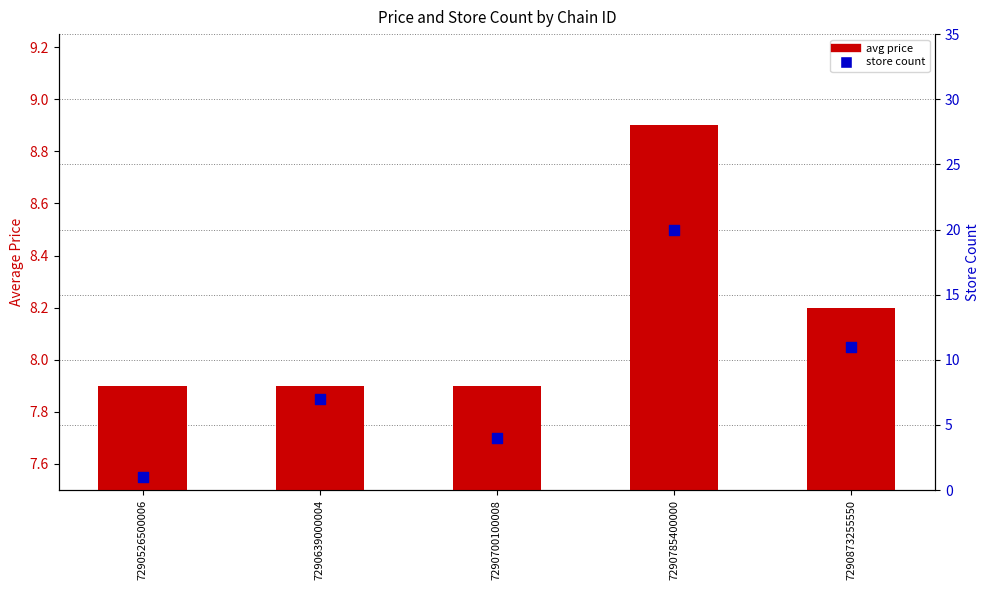

What is the total value across all series at 7290785400000?

28.9